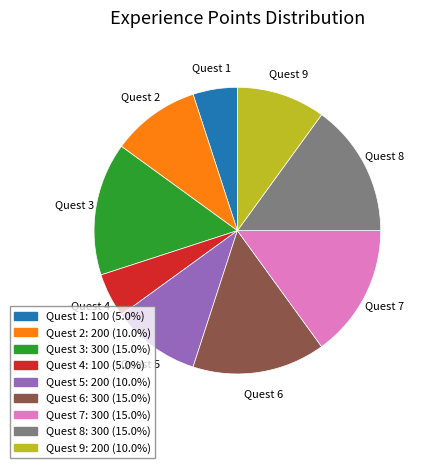

Is there a majority slice in this chart?

No